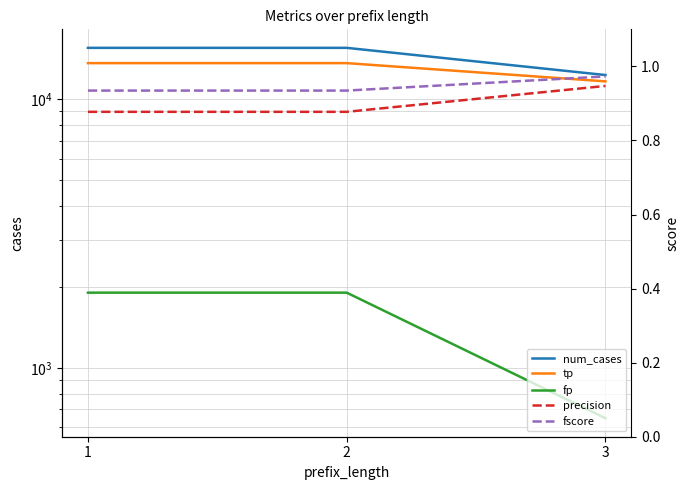

At which category is the sum across all series the highest?

1